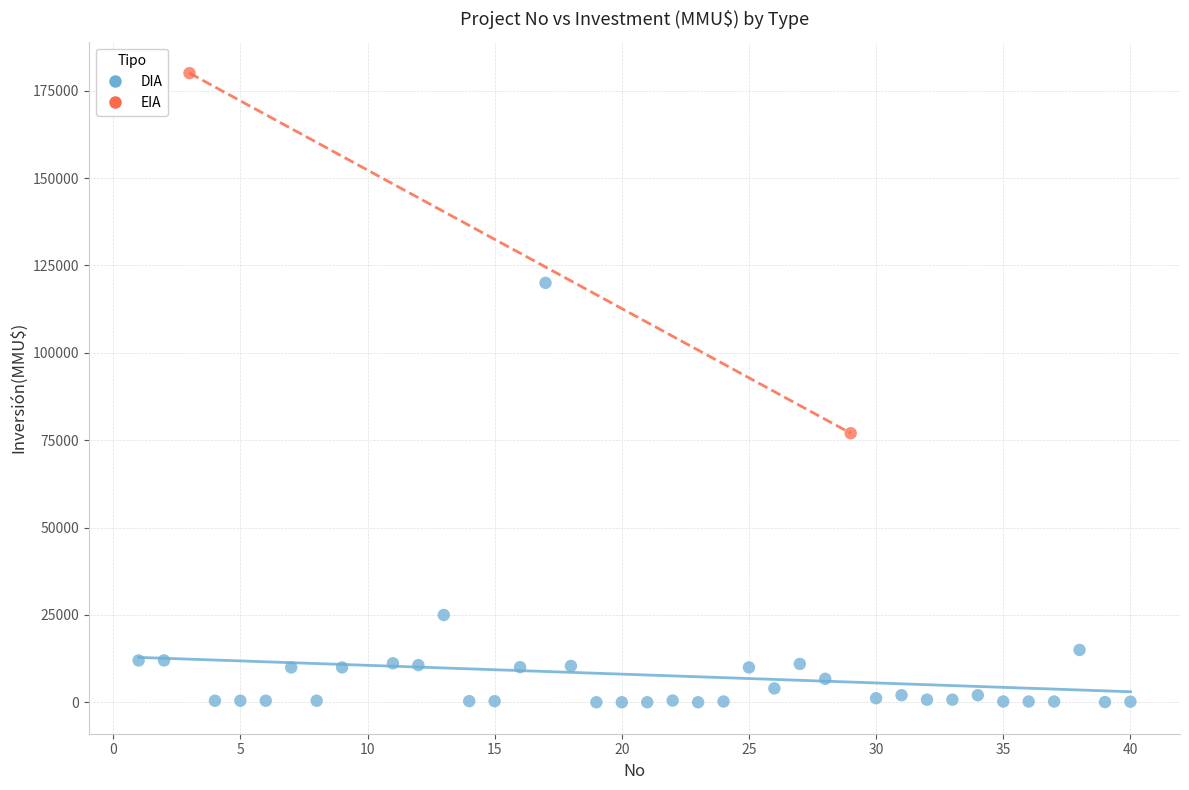

What are all the series names shown in the legend?

DIA, EIA